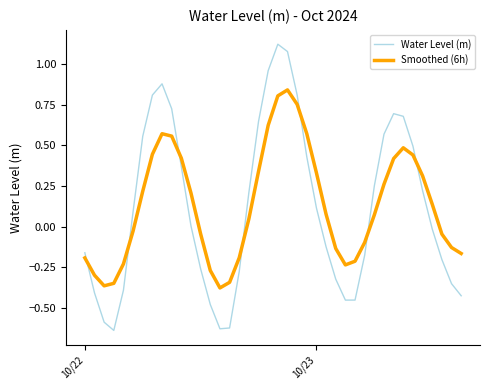

List the series in order of their peak value, lowest first.

Smoothed (6h), Water Level (m)